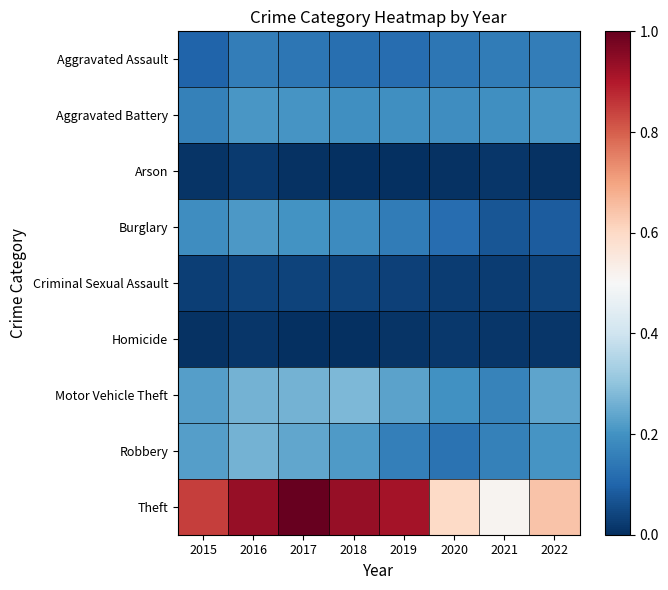

How many categories are shown in the chart?

8